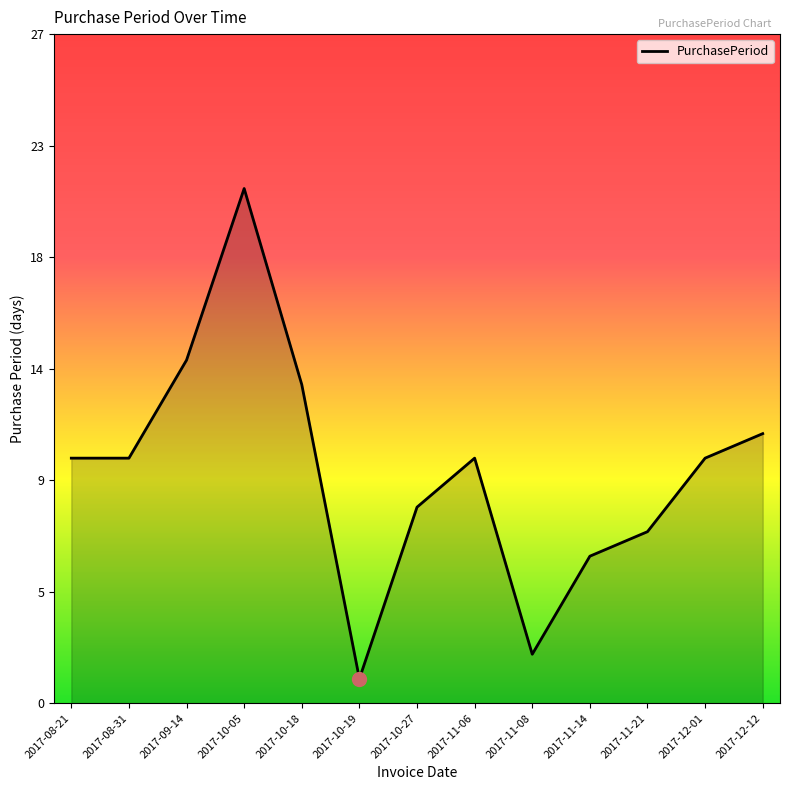

Does the chart display data point markers on the line(s)?

No